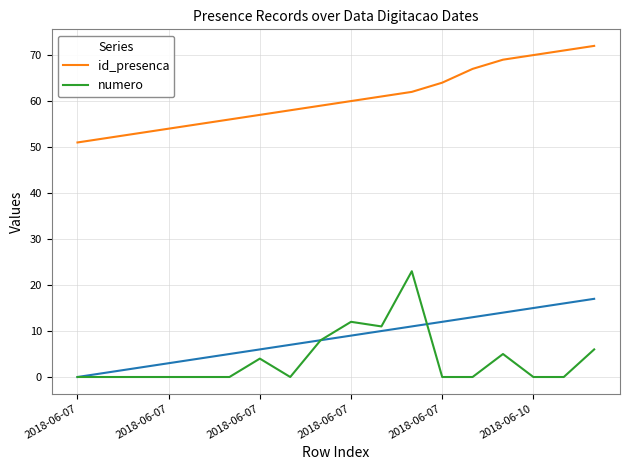

Is it true that numero equals -7 at 2018-06-10?

False